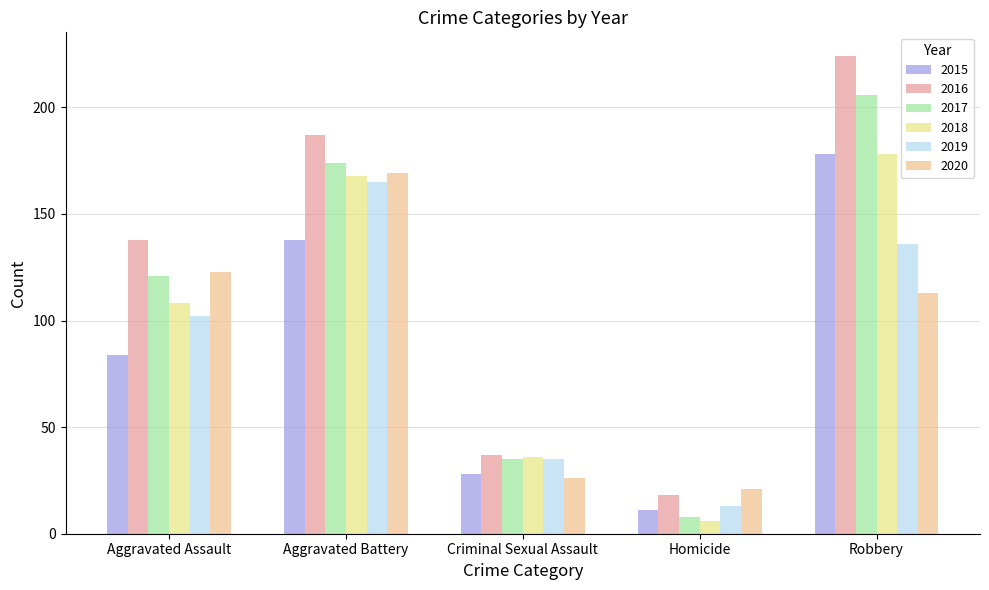

Is it true that 2016 equals 103 at Robbery?

False